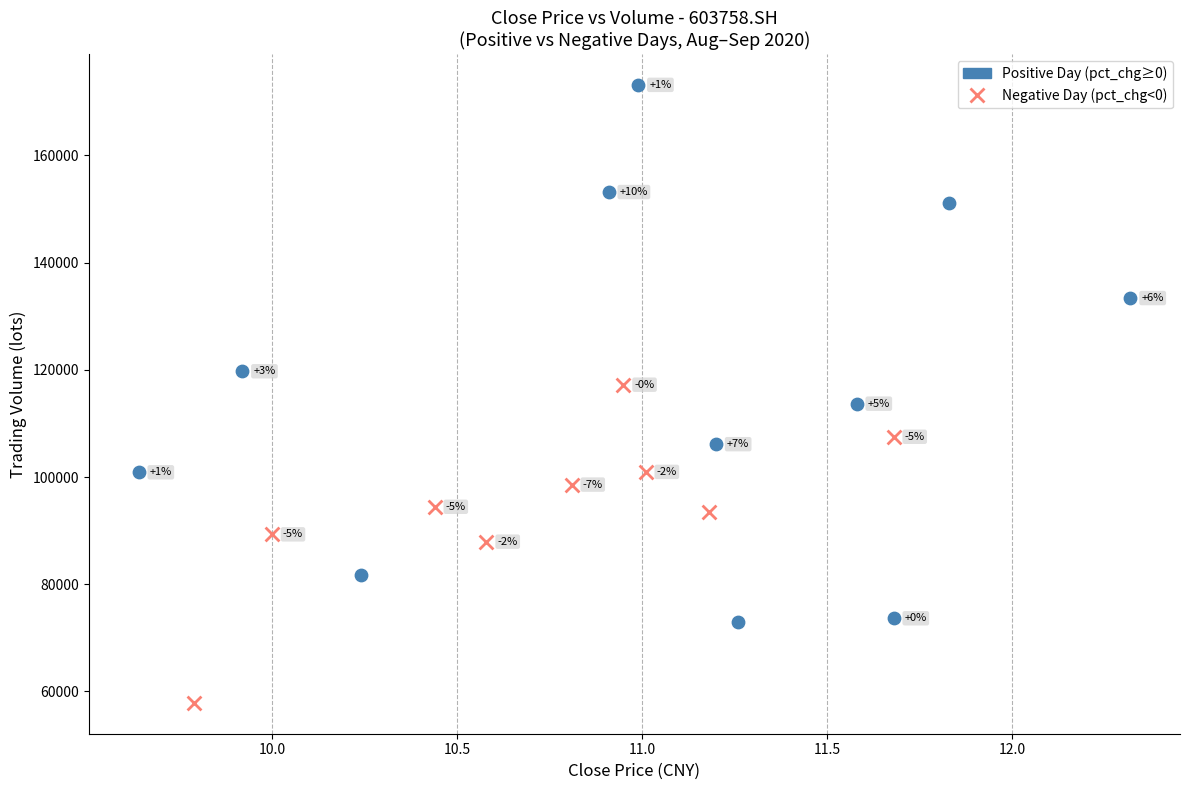

What are all the series names shown in the legend?

Positive Day (pct_chg≥0), Negative Day (pct_chg<0)